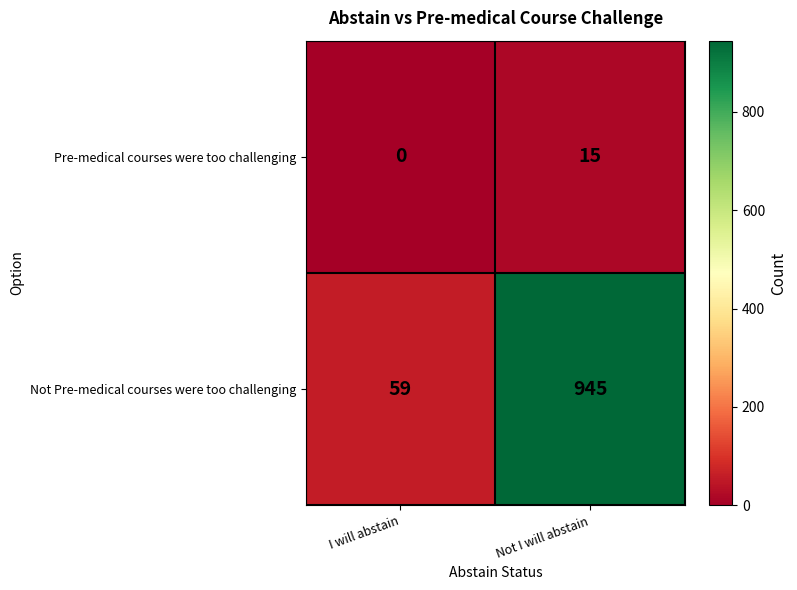

At which category does the chart reach its peak across all series?

Not I will abstain